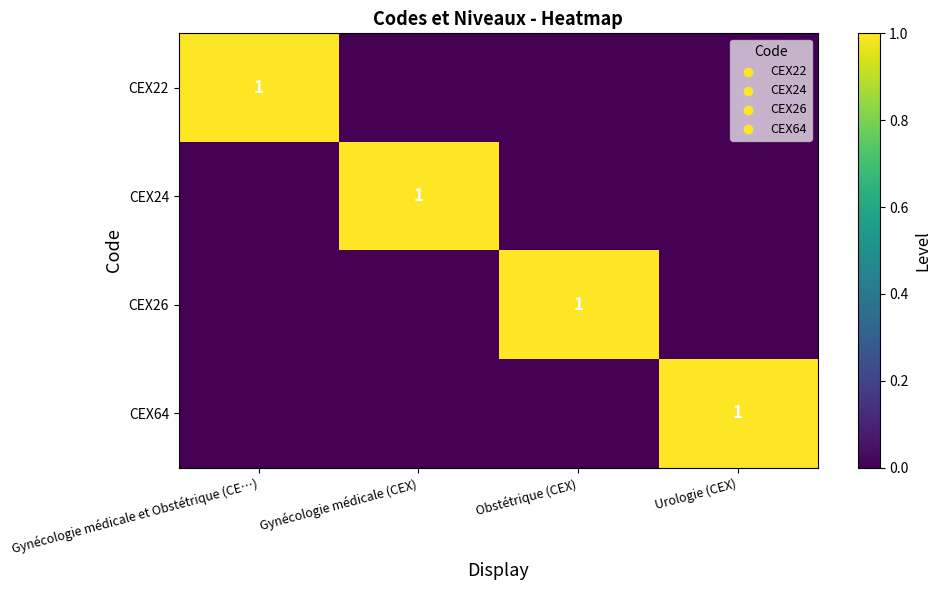

True or false: CEX24 has a value of 0 at Gynécologie médicale (CEX).

False